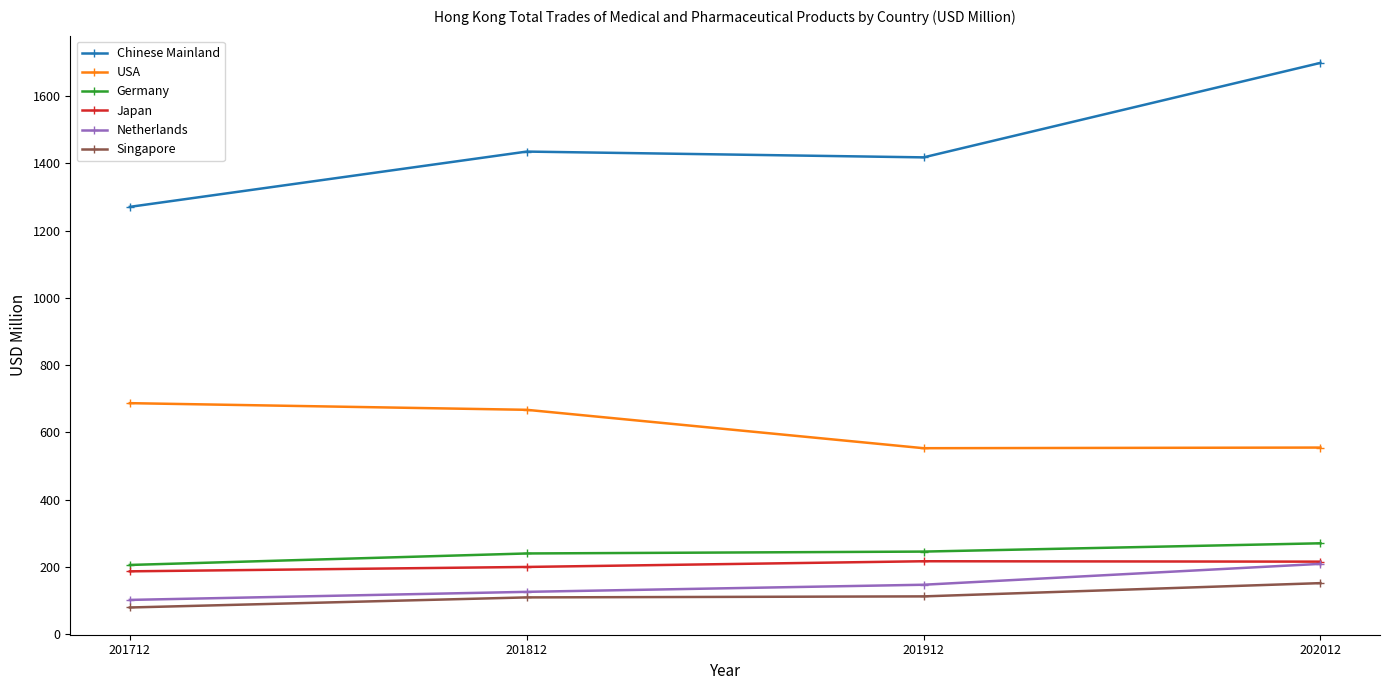

True or false: Japan has a value of 186.4 at 201712.

True